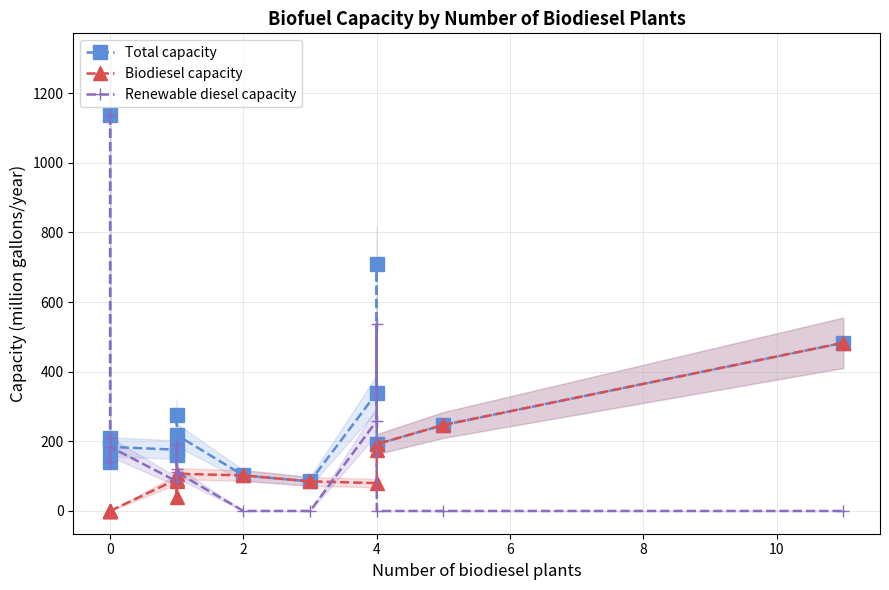

True or false: Total capacity and Biodiesel capacity intersect in this chart.

False